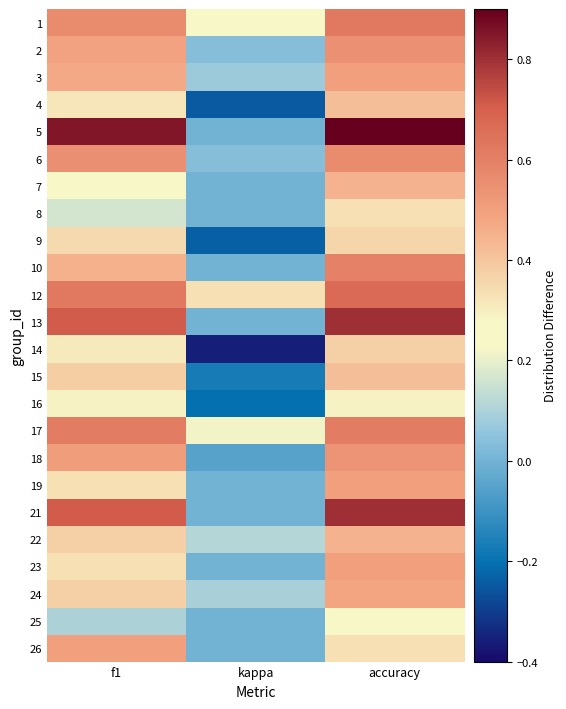

How many data points does each series have?

3